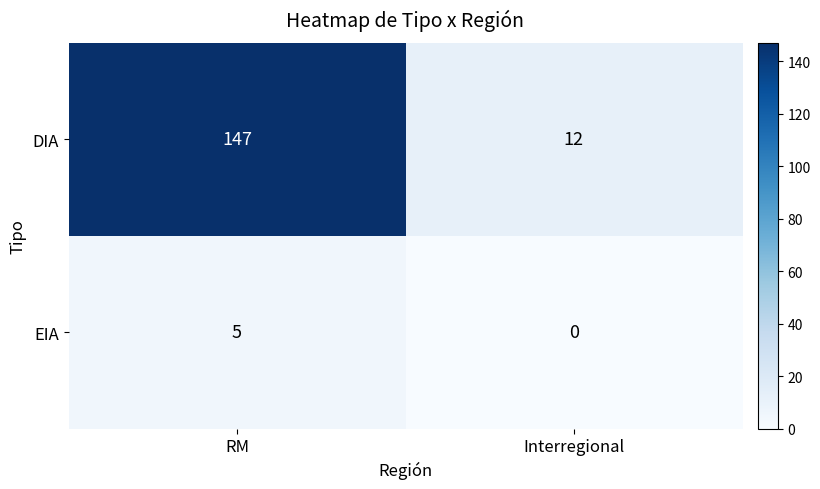

How many series are shown in this chart?

2